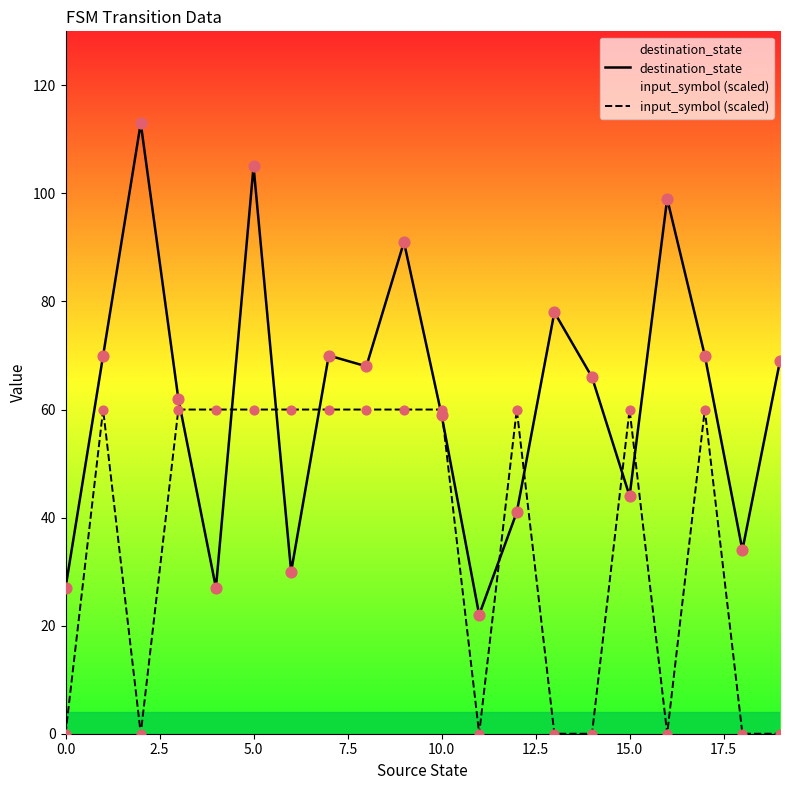

At which category is the sum across all series the highest?

5.0